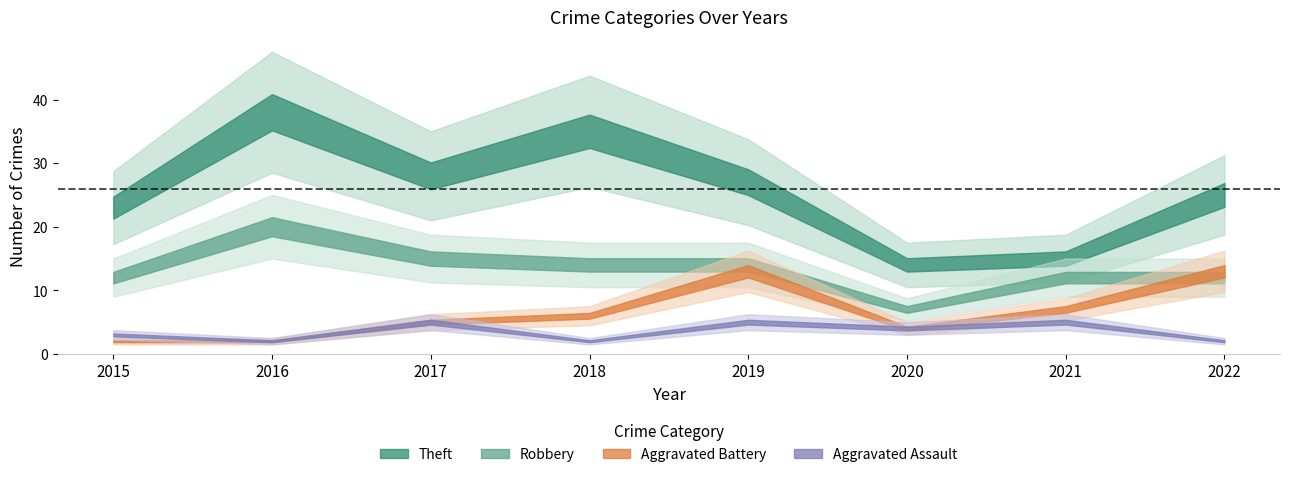

Which has a higher value, 2017 or 2015?

2017